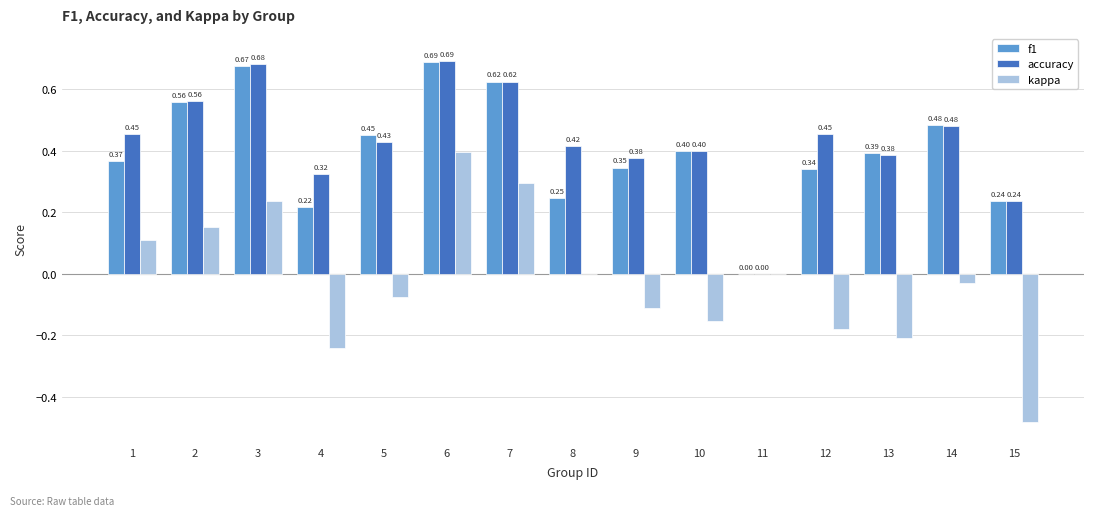

How many groups of bars are there?

15